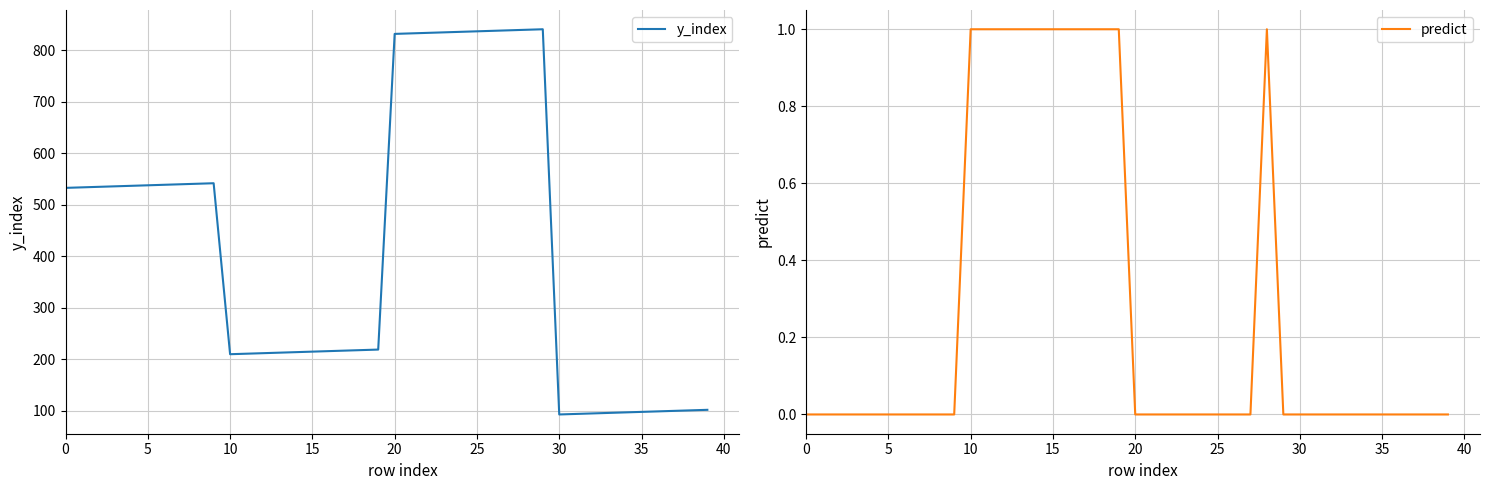

The value of y_index at 10 is 210. True or false?

True